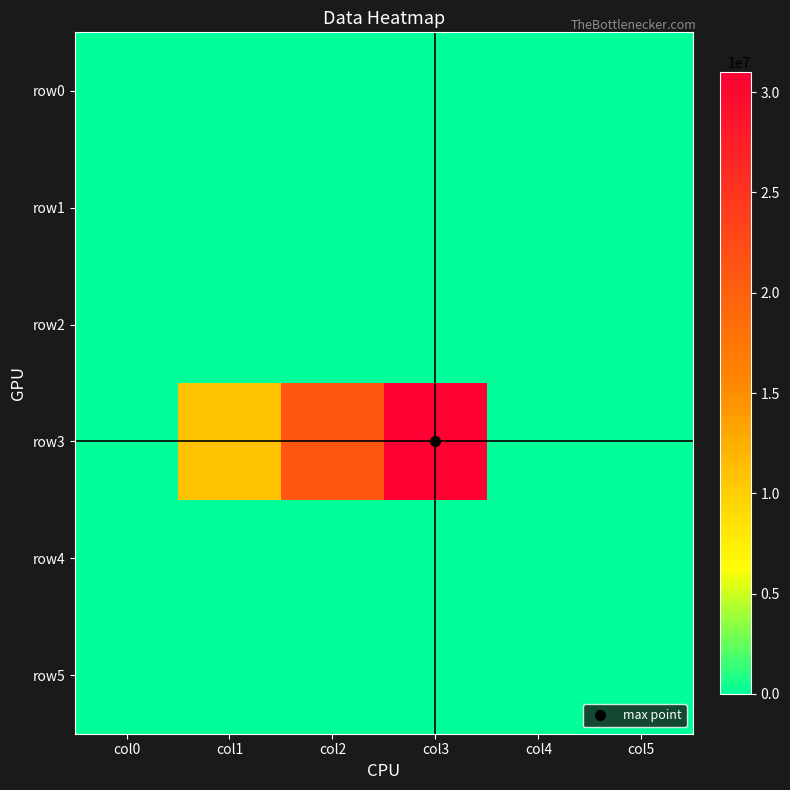

Rank the series by their maximum value, from highest to lowest.

row3, row0, row1, row2, row4, row5